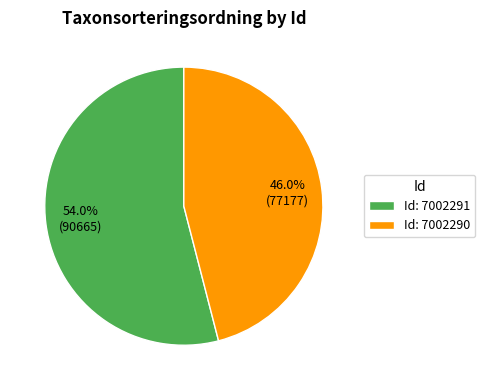

Approximately how many times larger is the value at Id: 7002291 compared to Id: 7002290?

1.2